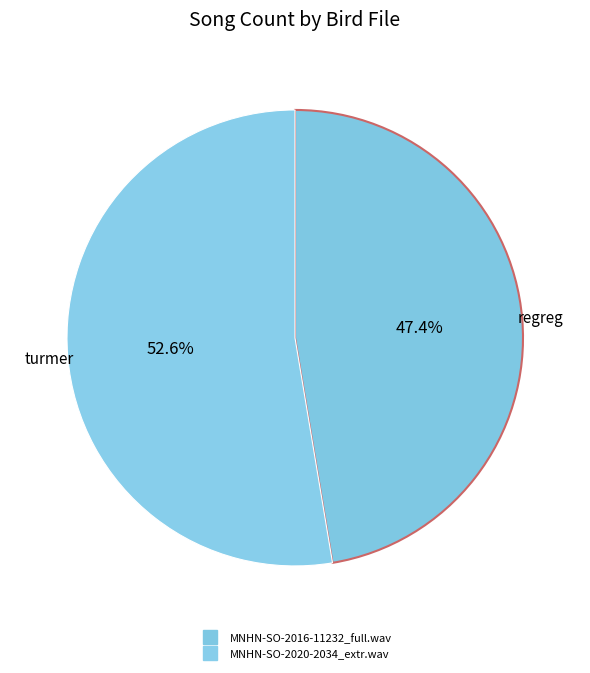

Which has a higher value, MNHN-SO-2020-2034_extr.wav or MNHN-SO-2016-11232_full.wav?

MNHN-SO-2020-2034_extr.wav